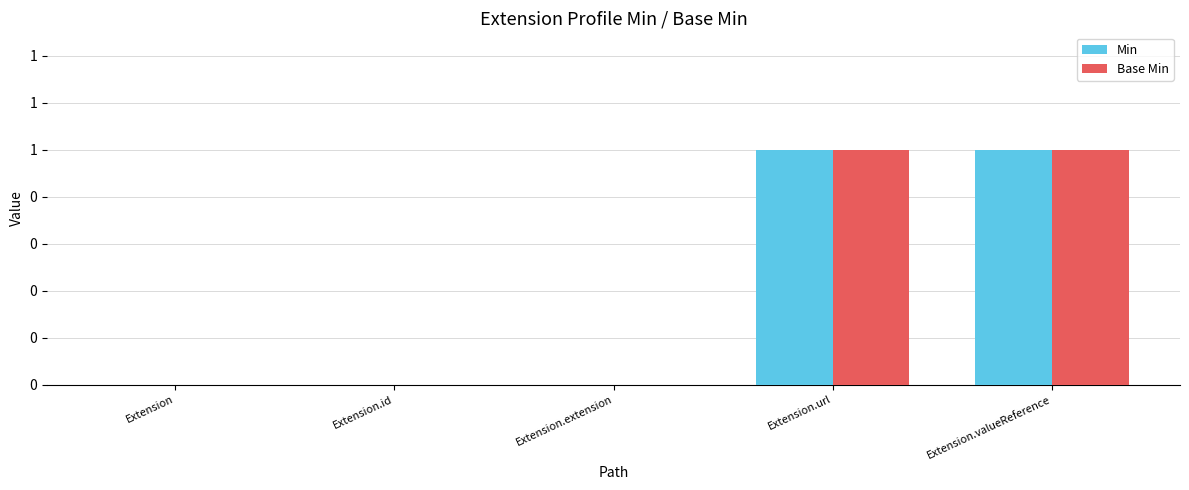

What are all the series names shown in the legend?

Min, Base Min